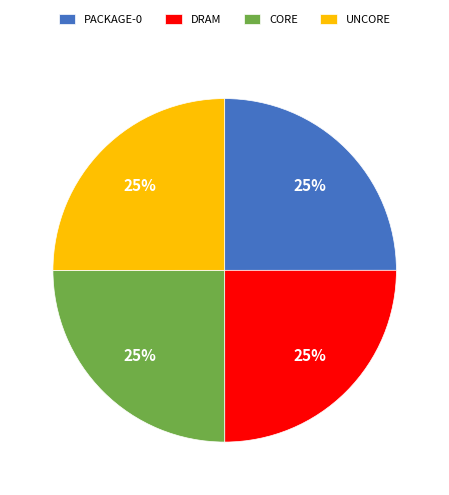

Count the number of slices in the pie.

4